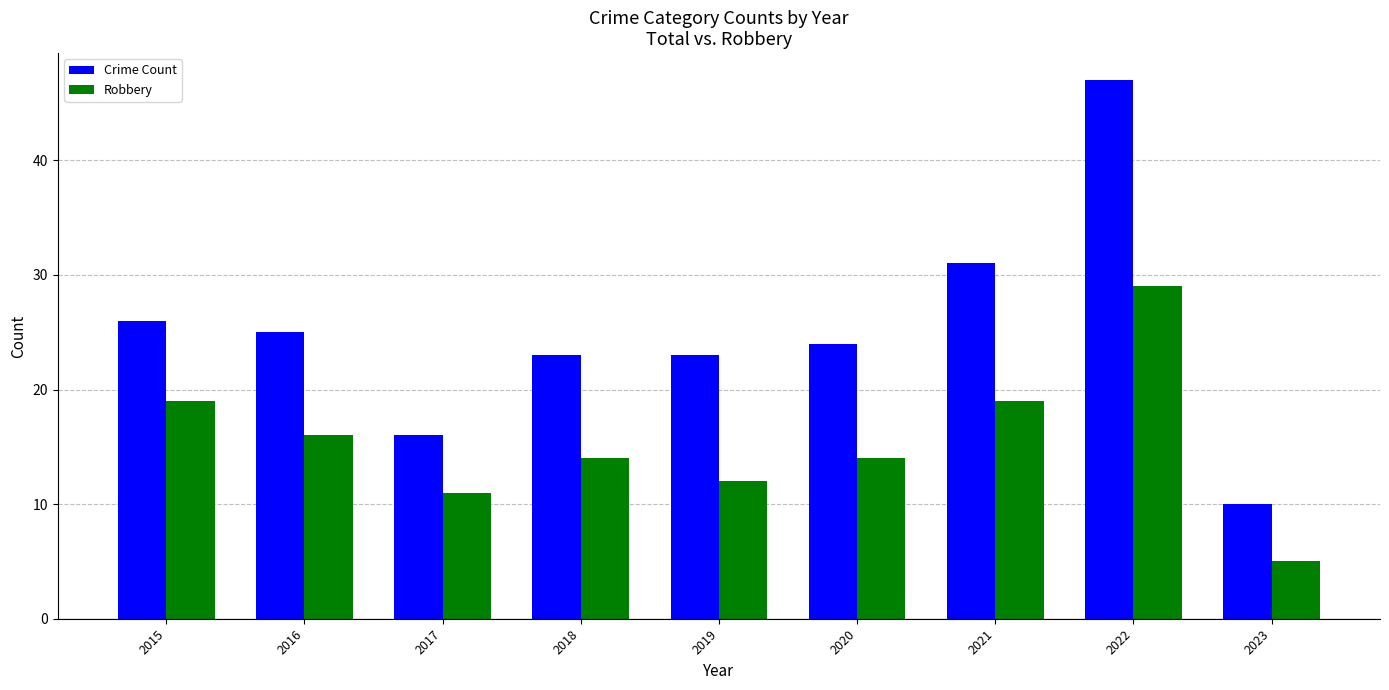

What is the maximum value for Robbery?

29